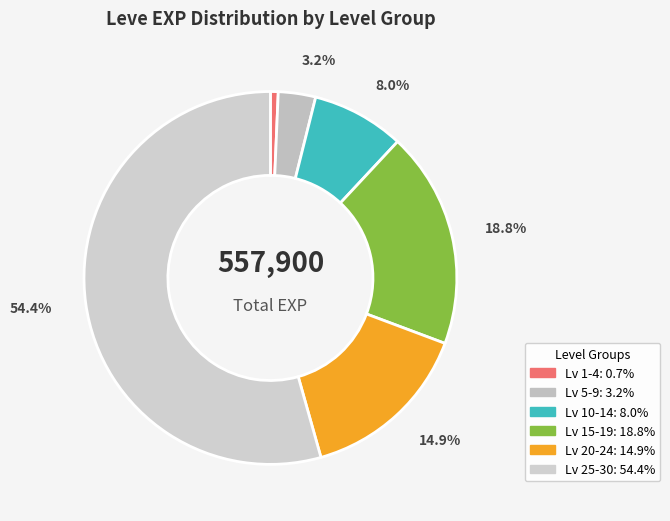

How many slices are in this pie chart?

6